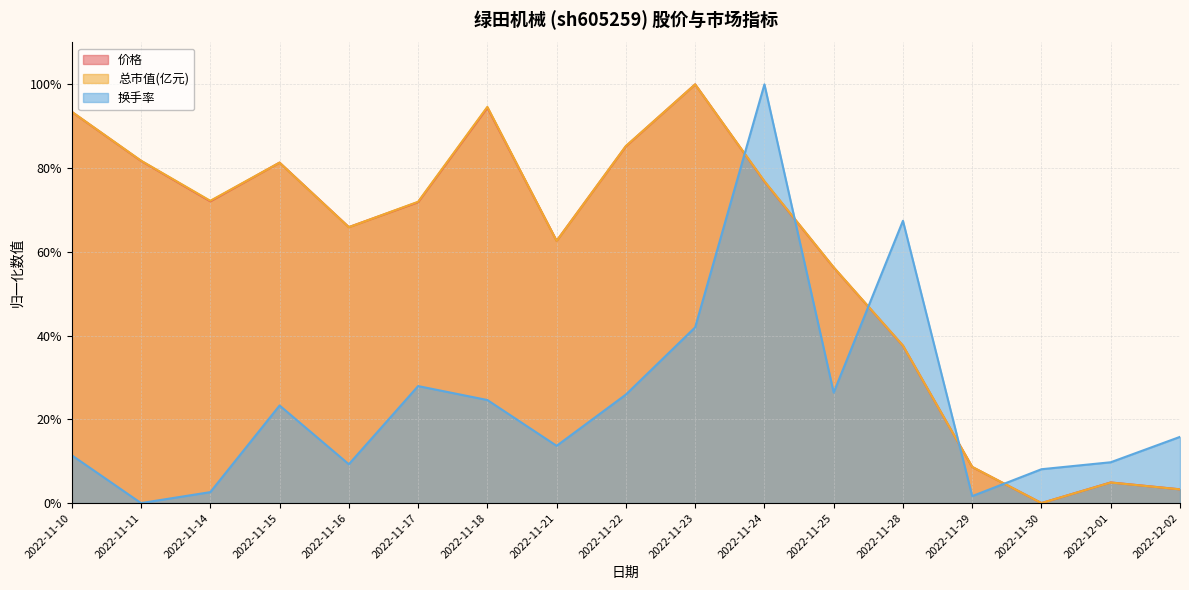

The 总市值(亿元) series shows 0.0 at 2022-11-30. True or false?

True